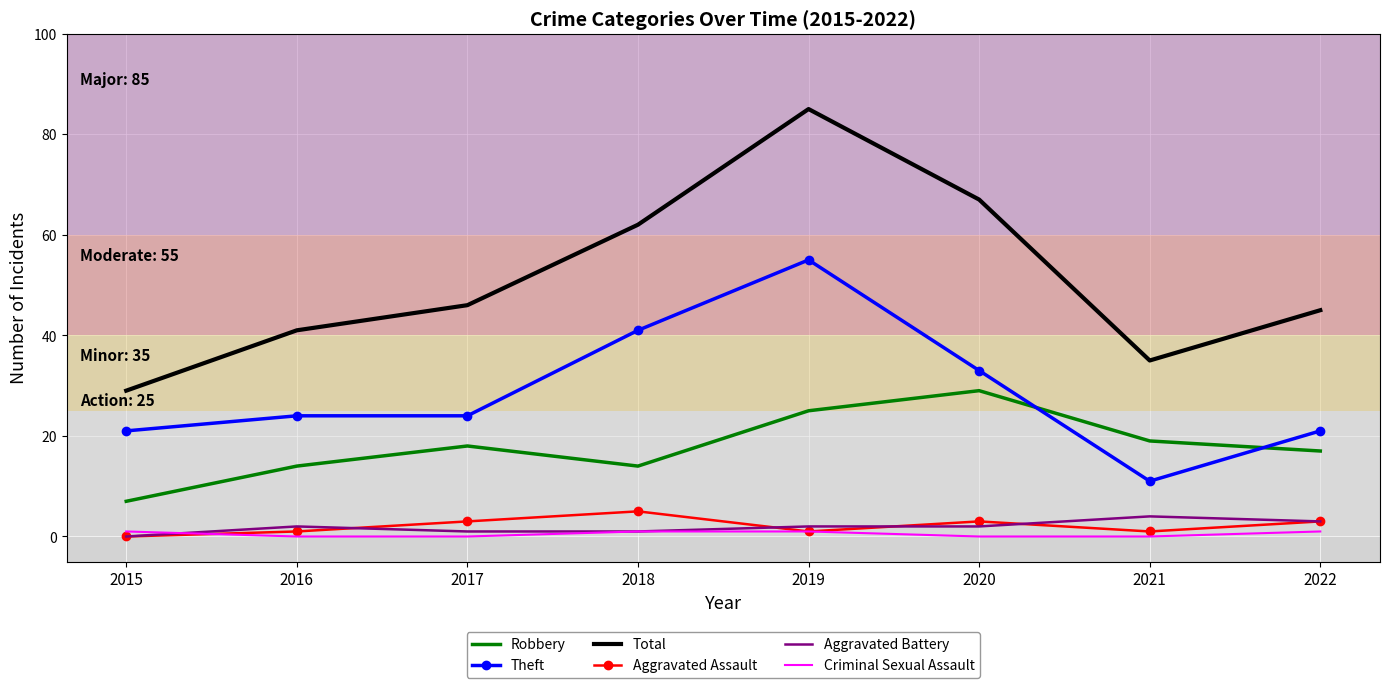

What is the average value of the Total series?

51